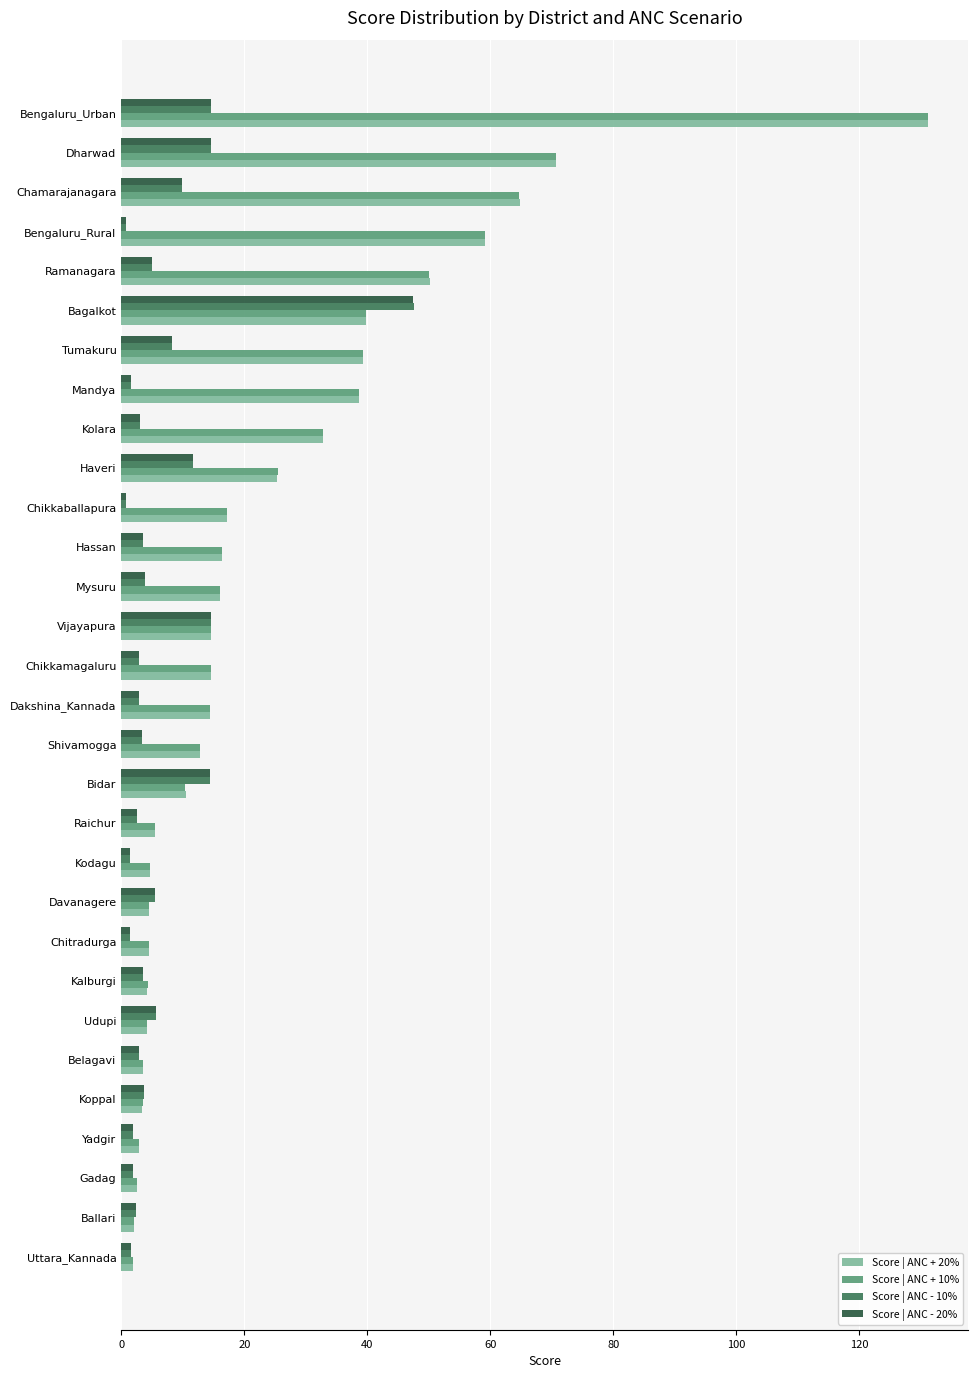

What is the difference between the highest and lowest values at Bidar?

4.1